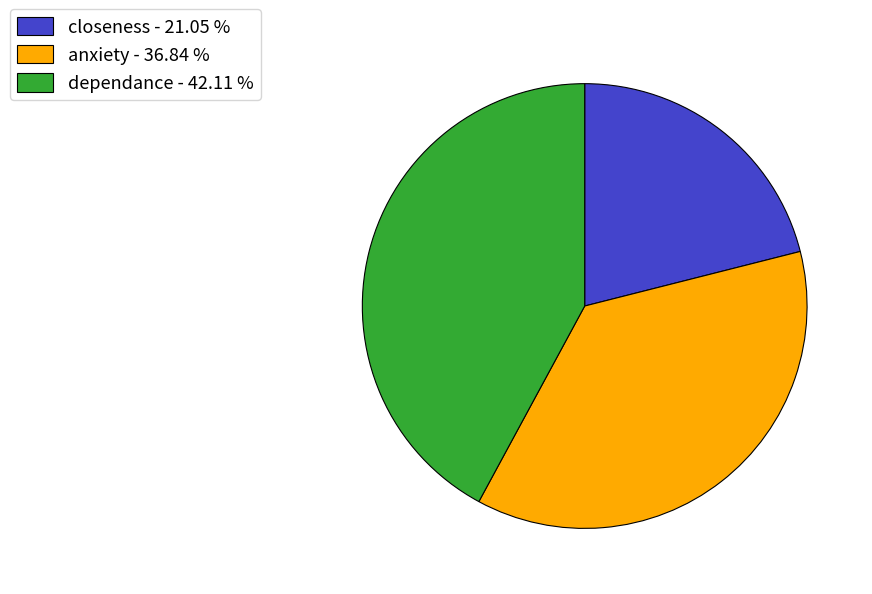

Combined, do closeness - 21.05 % and dependance - 42.11 % account for over 50%?

Yes